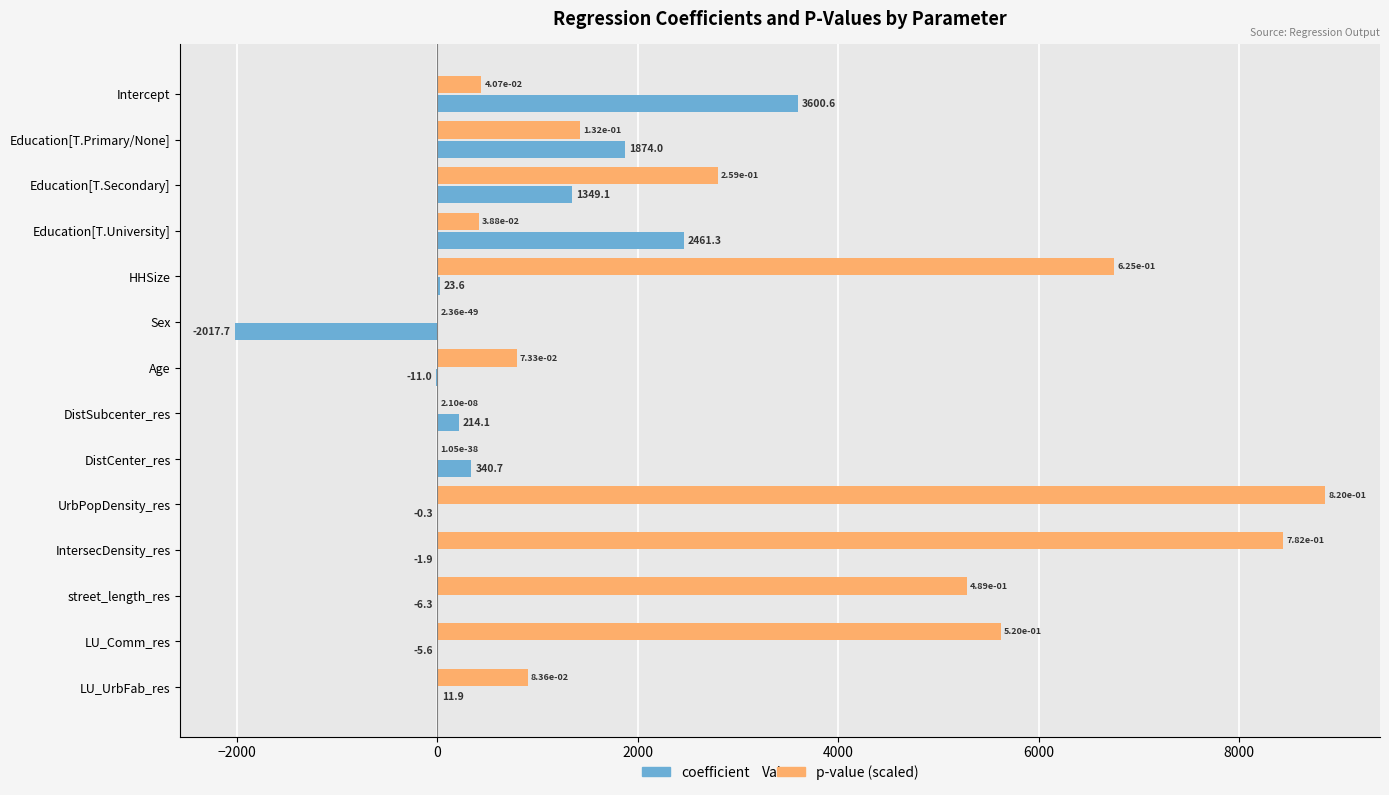

How many categories are shown in the chart?

14